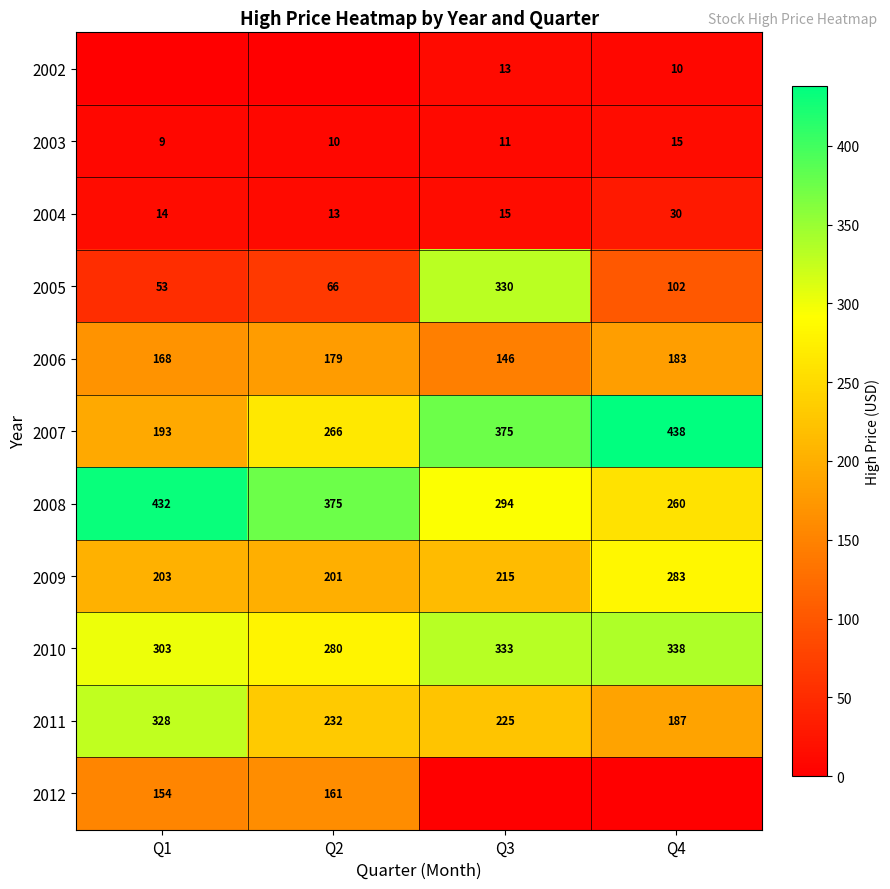

Where is 2010 nearest to the value 309?

Q1